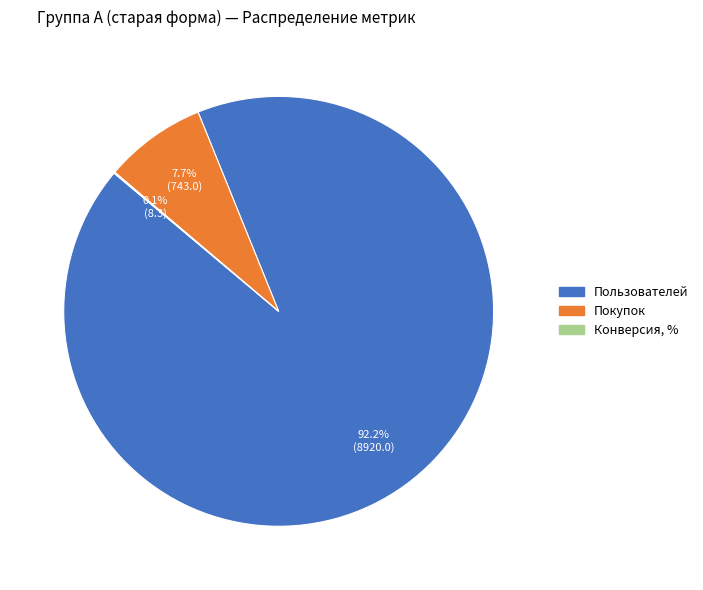

What is the largest slice in the pie chart?

Пользователей